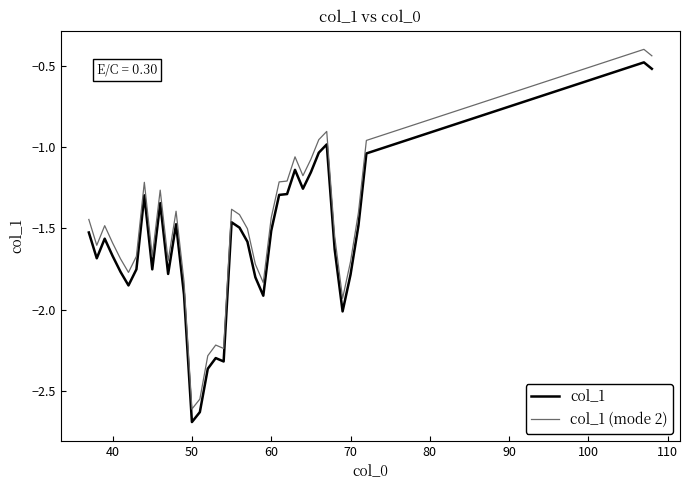

What is the smallest value displayed?

-2.7